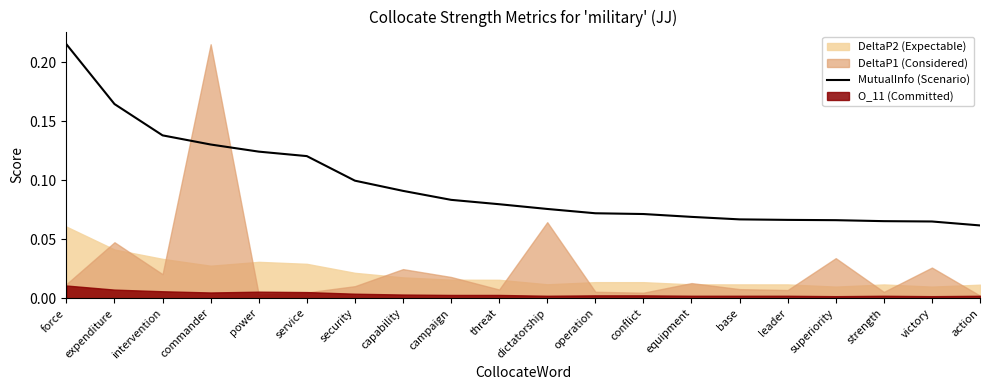

What is the label of the 13th point from the right?

capability